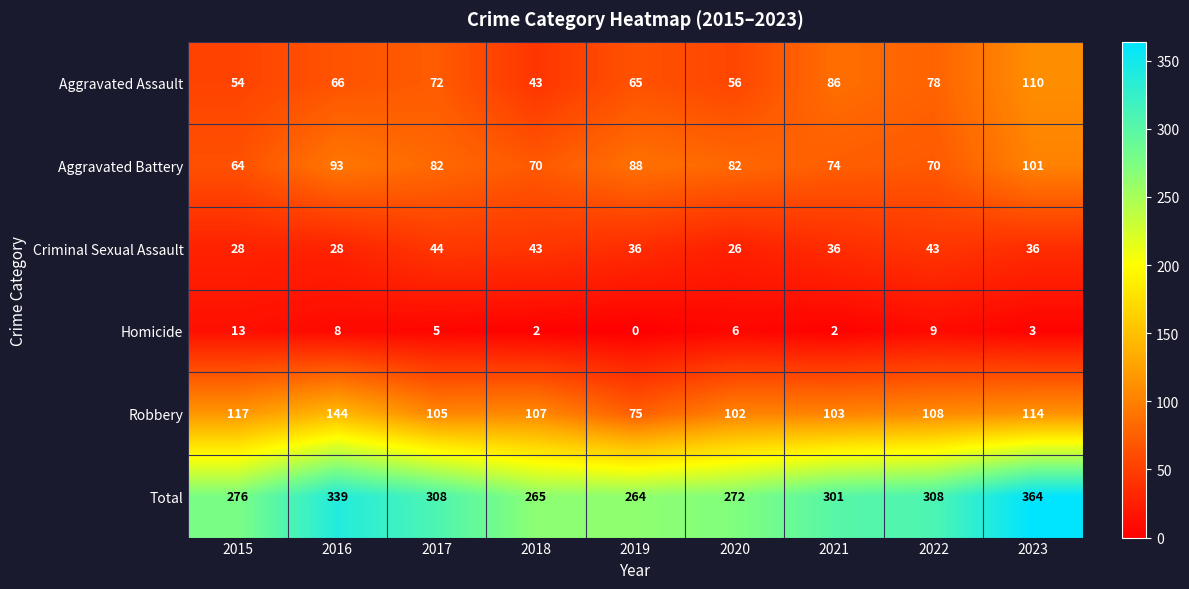

The value of Homicide at 2019 is 0. True or false?

True